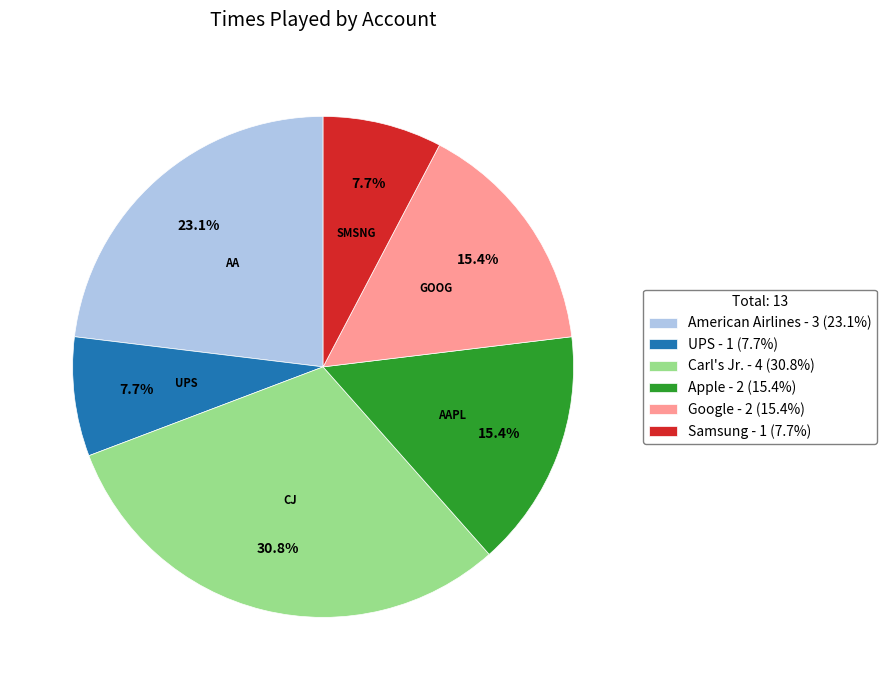

Count the number of slices in the pie.

6